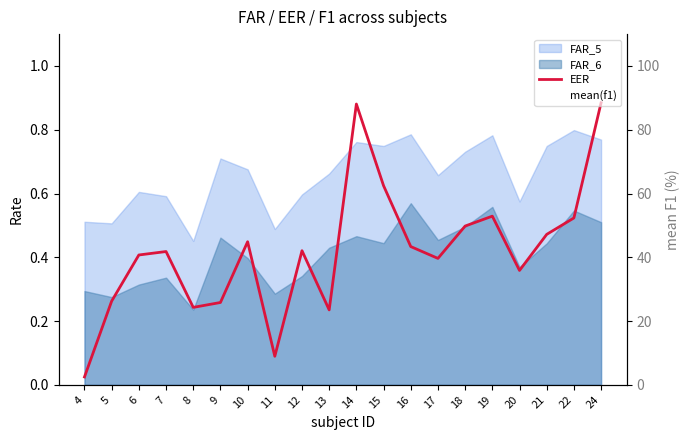

What is the value of the EER point at the 2nd from the left?

0.3